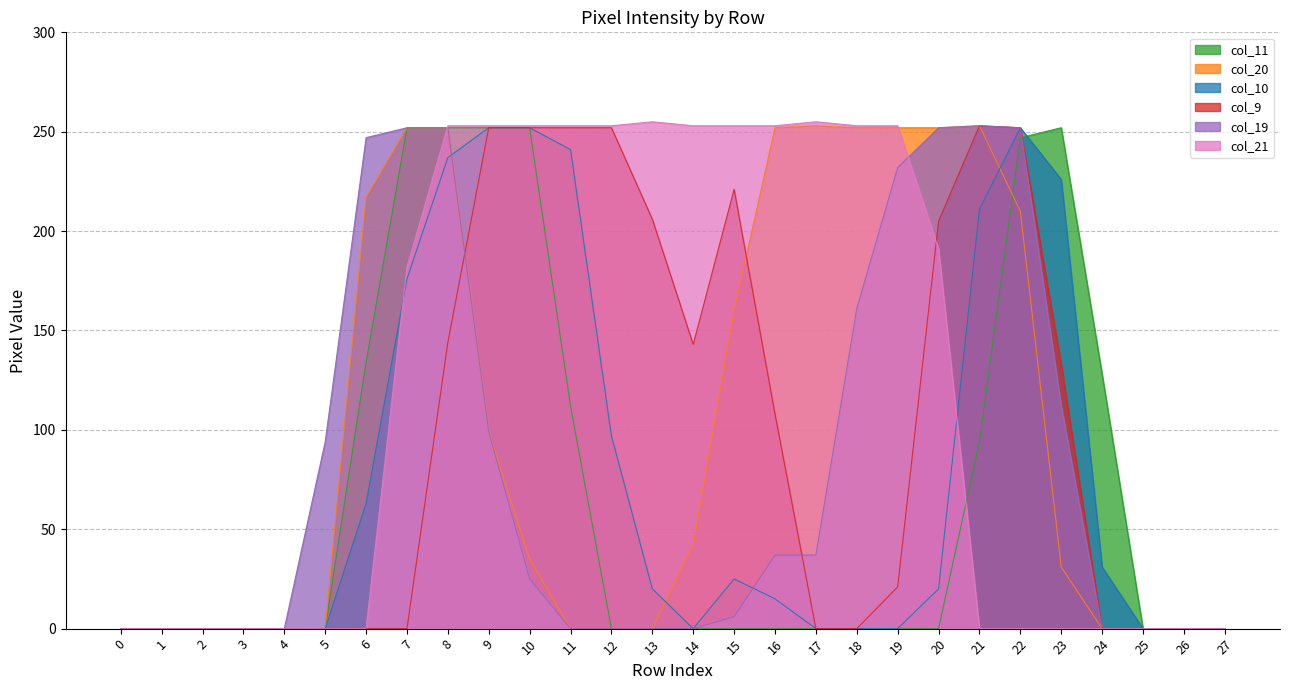

Rank the series by their maximum value, from lowest to highest.

col_11, col_10, col_20, col_9, col_19, col_21